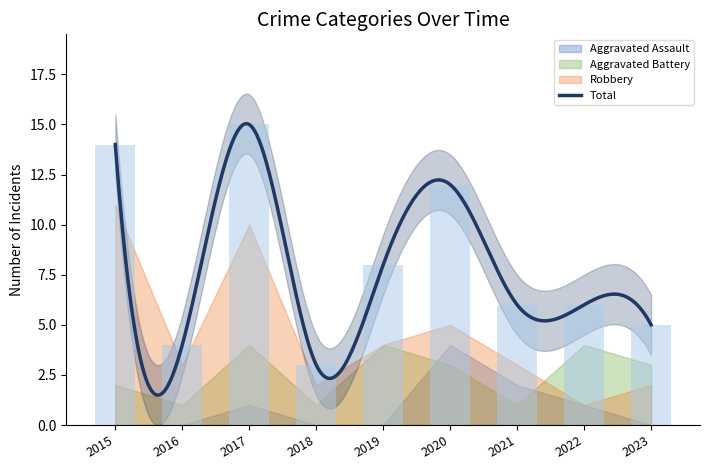

How many values in the Total series are below 6?

3